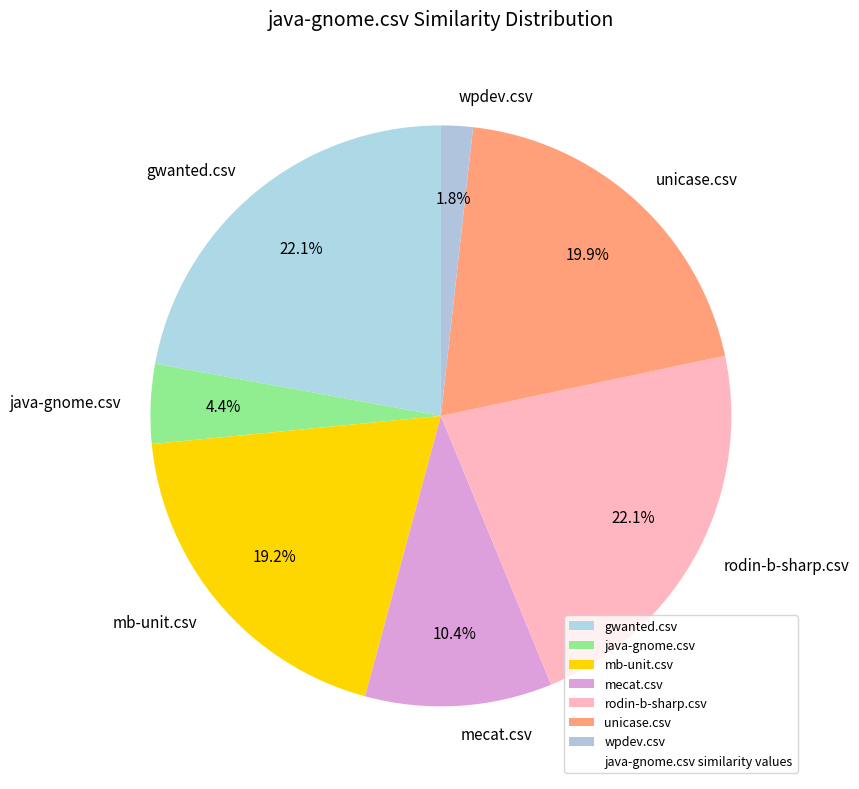

How many slices are in this pie chart?

7